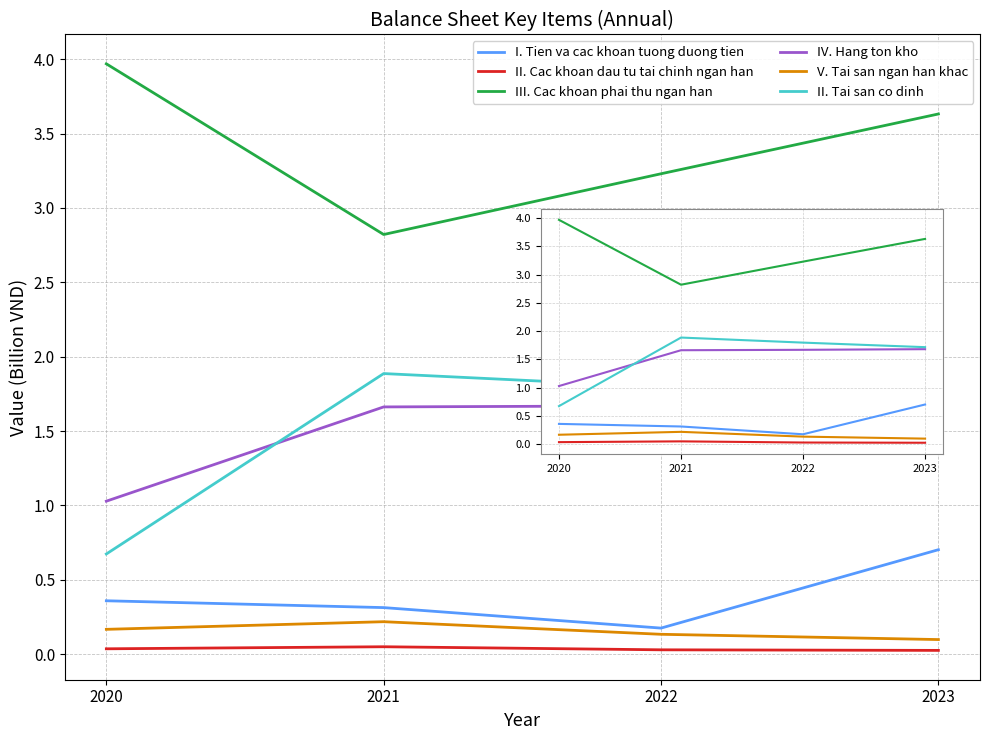

True or false: III. Cac khoan phai thu ngan han and I. Tien va cac khoan tuong duong tien cross at least once.

False